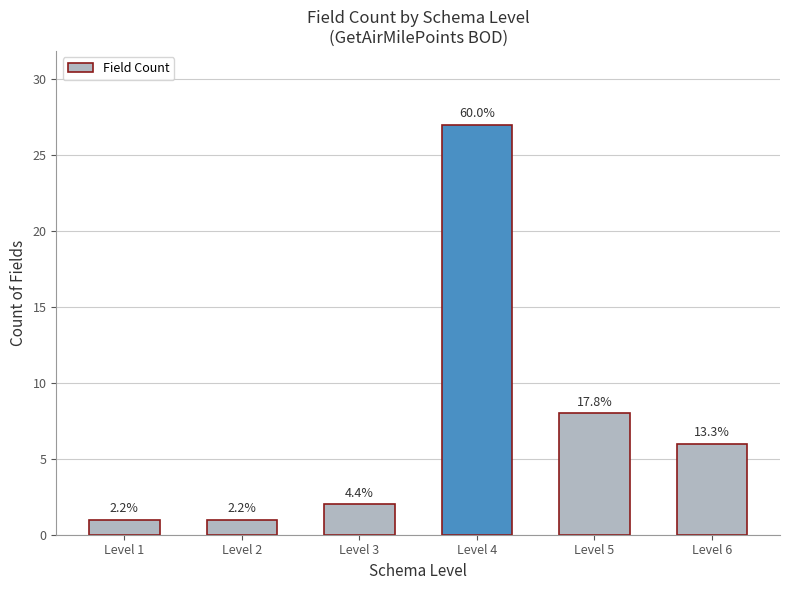

How many bars are there in total?

6